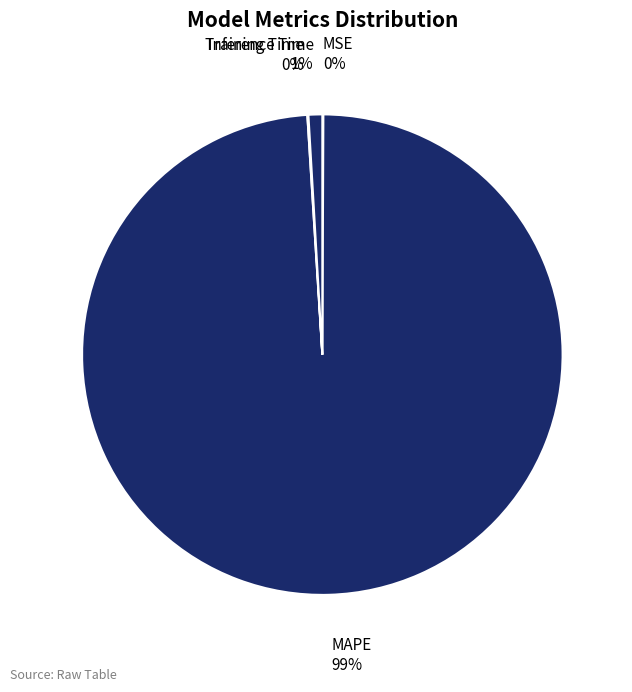

To the nearest percent, what portion does MAPE represent?

99%